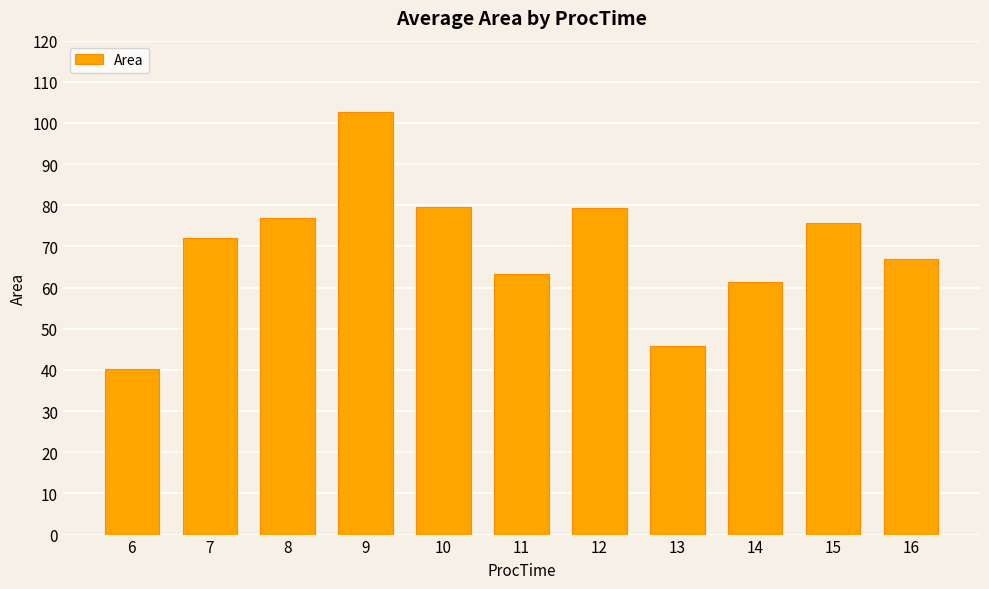

At which category does the chart reach its minimum across all series?

6